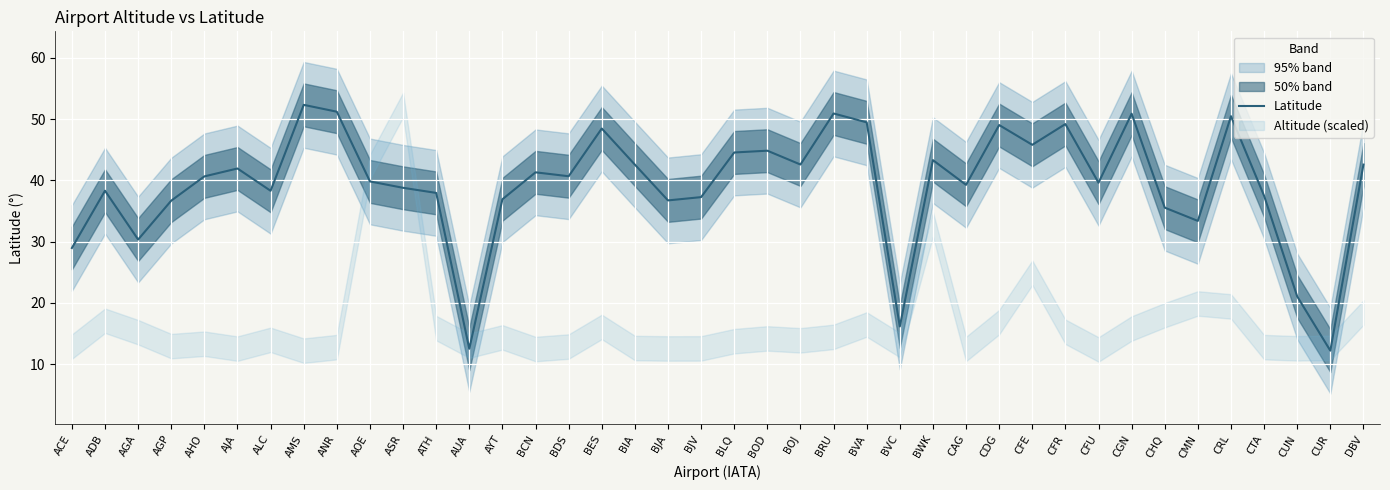

Which has a higher value, DBV or AYT?

DBV